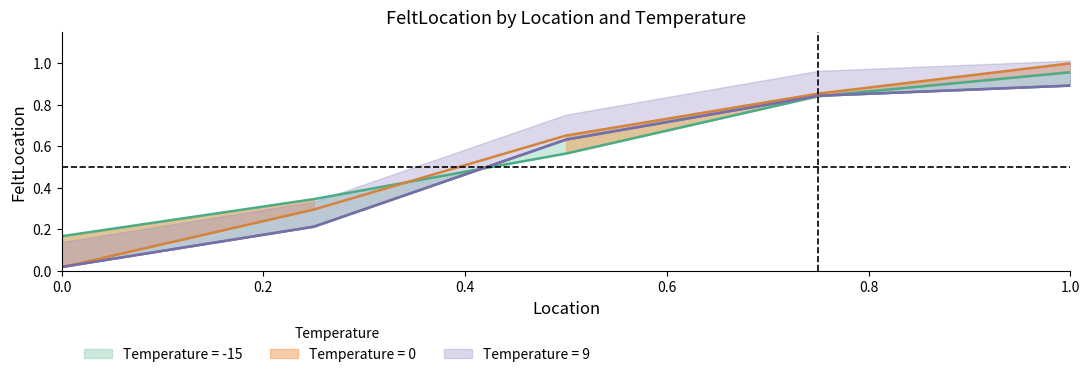

Reading right to left, extract all data points from this chart.

Location: 1.0	1.0	1.0	0.8	0.8	0.8	0.5	0.5	0.5	0.2	0.2	0.2	0.0	0.0	0.0
FeltLocation: 0.9	1.0	1.0	0.8	0.9	0.8	0.6	0.7	0.6	0.2	0.3	0.3	0.0	0.0	0.2